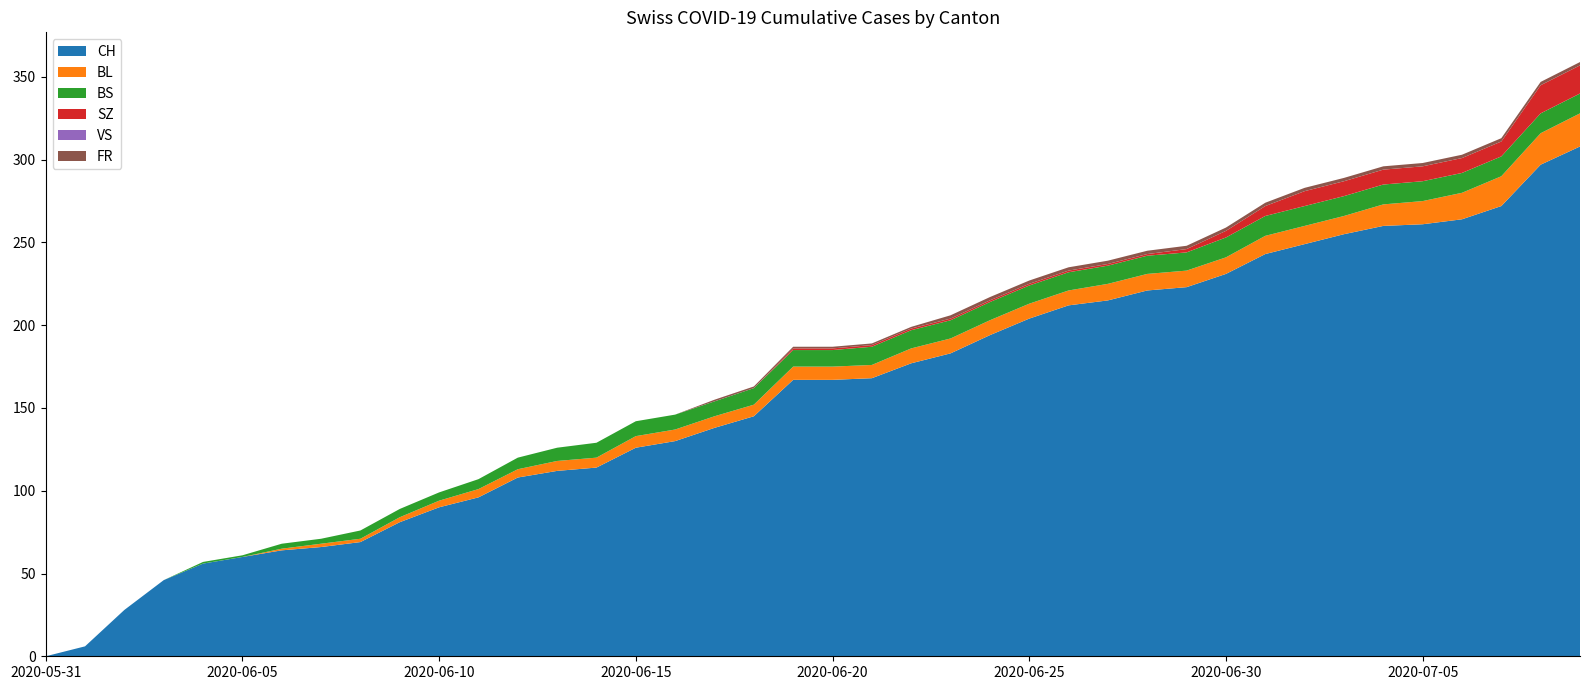

Reading left to right, transcribe all the data shown in this chart.

CH: 0	6	28	46	56	60	64	66	69	81	90	96	108	112	114	126	130	138	145	167	167	168	177	183	194	204	212	215	221	223	231	243	249	255	260	261	264	272	297	308
BL: 0	0	0	0	0	0	1	2	2	3	4	5	5	6	6	7	7	7	7	8	8	8	9	9	9	9	9	10	10	10	10	11	11	11	13	14	16	18	19	20
BS: 0	0	0	0	1	1	3	3	5	5	5	6	7	8	9	9	9	9	10	10	10	11	11	11	11	11	11	11	11	11	12	12	12	12	12	12	12	12	12	12
SZ: 0	0	0	0	0	0	0	0	0	0	0	0	0	0	0	0	0	0	0	1	1	1	1	1	1	1	1	1	1	2	4	6	9	9	9	9	9	9	17	17
VS: 0	0	0	0	0	0	0	0	0	0	0	0	0	0	0	0	0	0	0	0	0	0	0	0	0	0	0	0	0	0	0	0	0	0	0	0	0	0	0	0
FR: 0	0	0	0	0	0	0	0	0	0	0	0	0	0	0	0	0	1	1	1	1	1	1	2	2	2	2	2	2	2	2	2	2	2	2	2	2	2	2	2